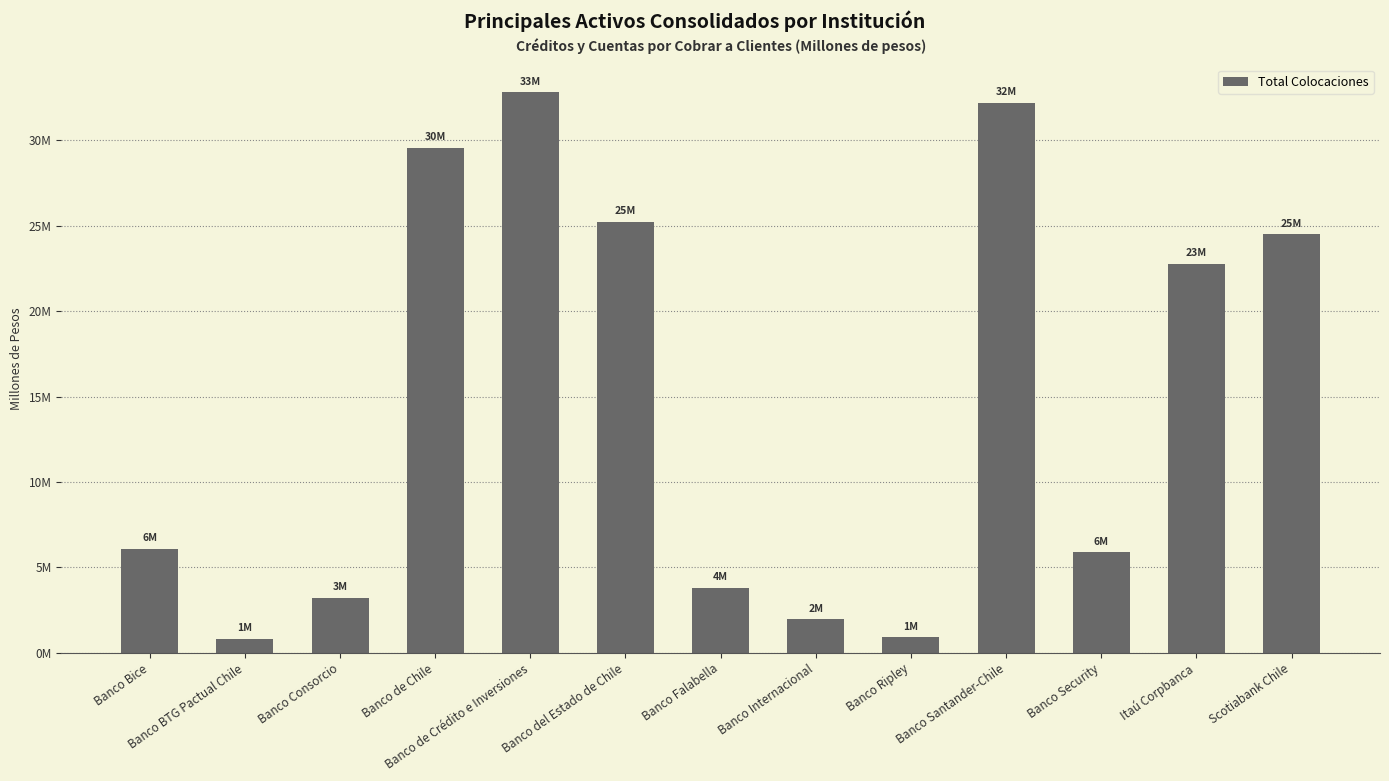

What is the sum of the values at Banco Security and Banco Consorcio?

9112796